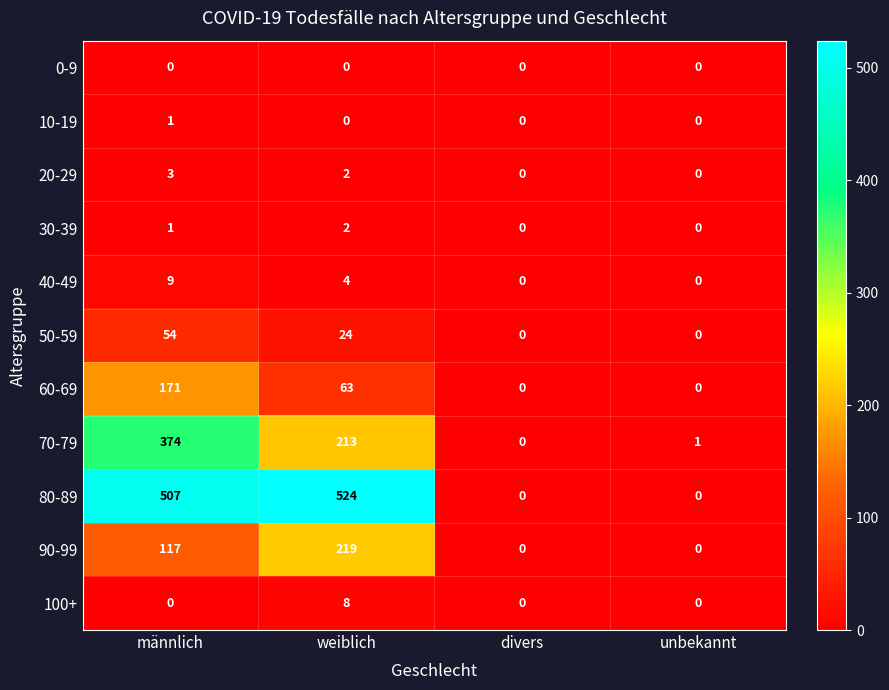

Rank the categories by 70-79 value from highest to lowest.

männlich, weiblich, unbekannt, divers